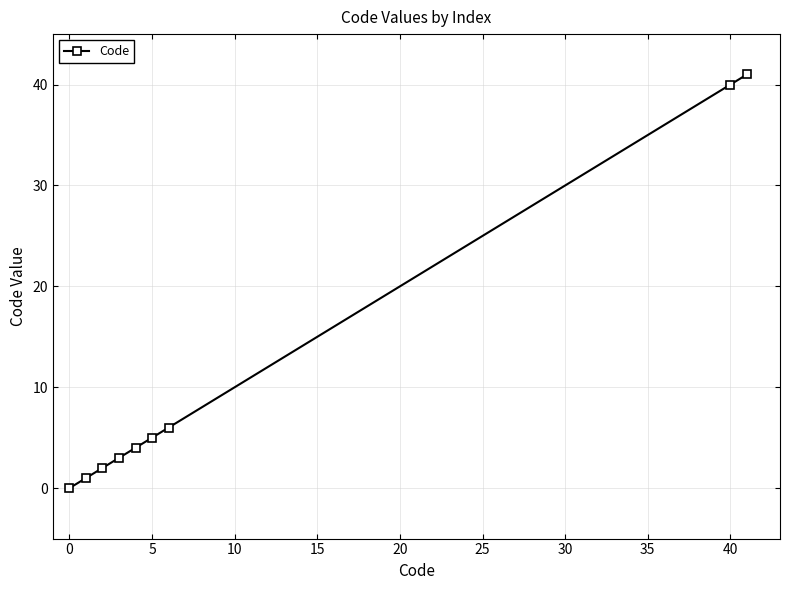

True or false: there are more than 1 points higher than both neighbors.

False